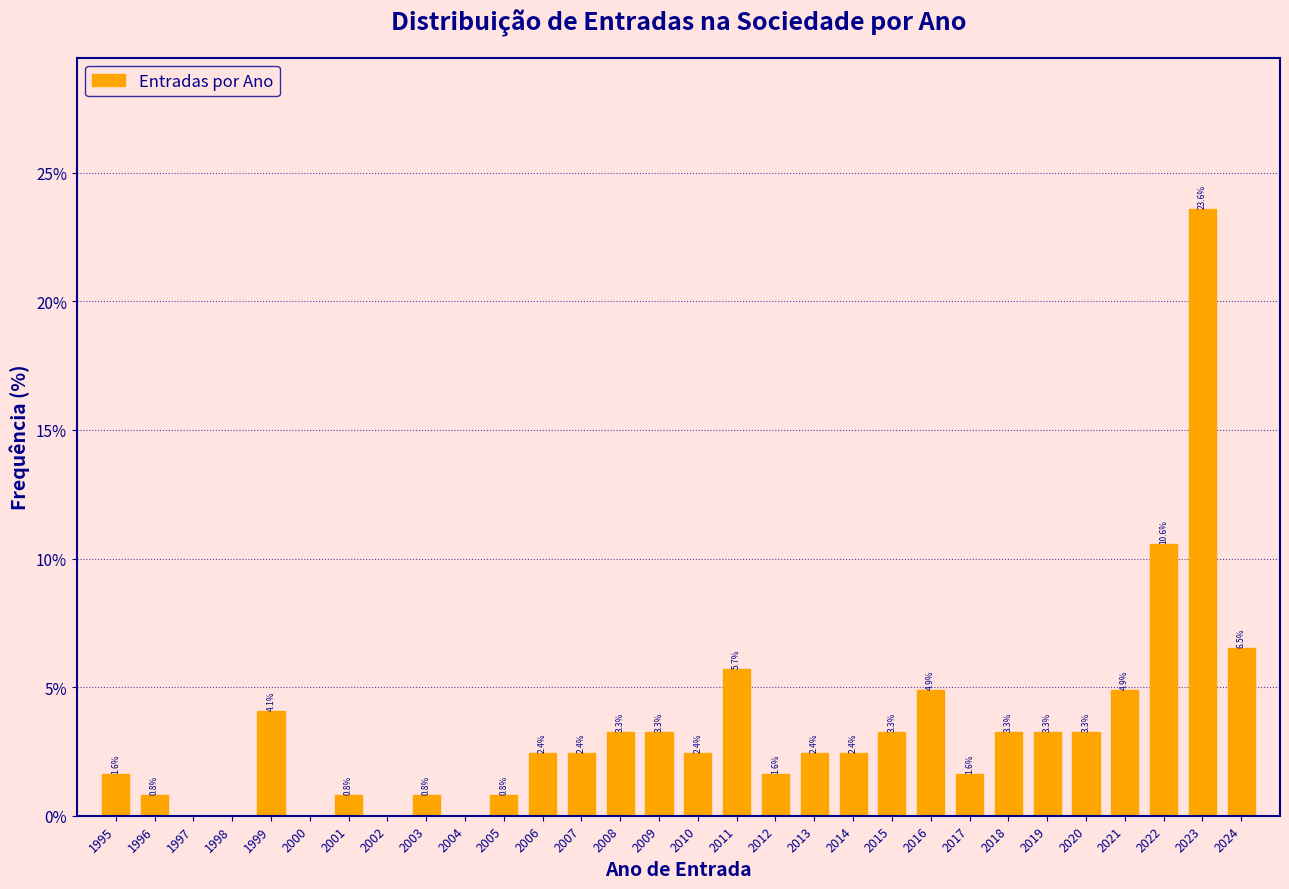

Reading left to right, what are all the values shown in this chart?

1995=1.6	1996=0.8	1997=0.0	1998=0.0	1999=4.1	2000=0.0	2001=0.8	2002=0.0	2003=0.8	2004=0.0	2005=0.8	2006=2.4	2007=2.4	2008=3.3	2009=3.3	2010=2.4	2011=5.7	2012=1.6	2013=2.4	2014=2.4	2015=3.3	2016=4.9	2017=1.6	2018=3.3	2019=3.3	2020=3.3	2021=4.9	2022=10.6	2023=23.6	2024=6.5